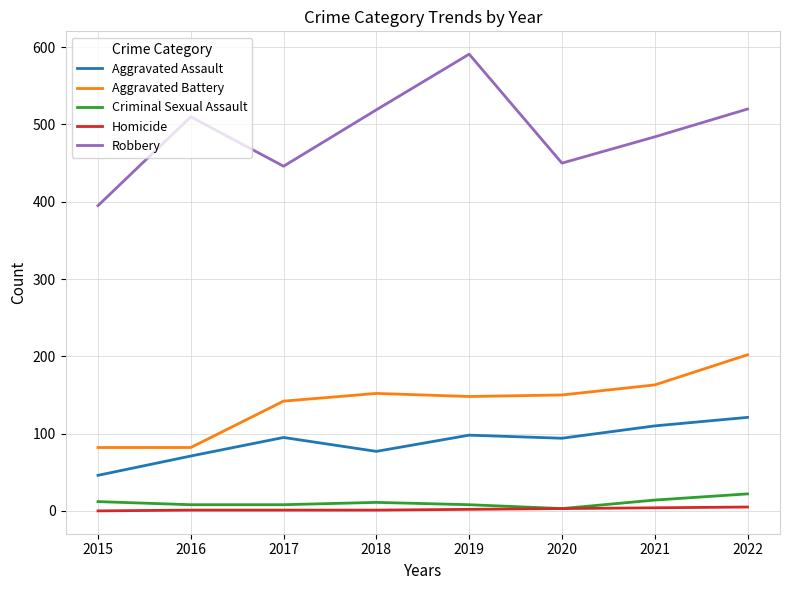

True or false: Criminal Sexual Assault and Aggravated Assault cross at least once.

False